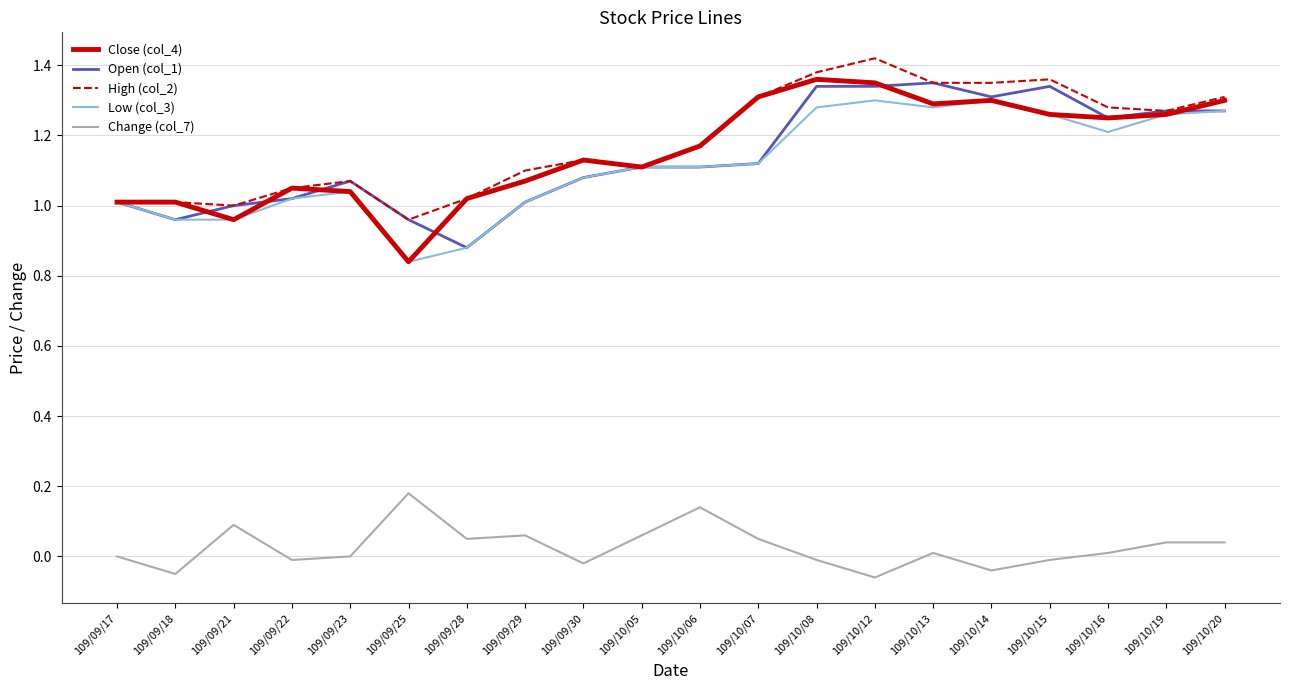

Which label corresponds to the largest value in the chart?

109/10/12